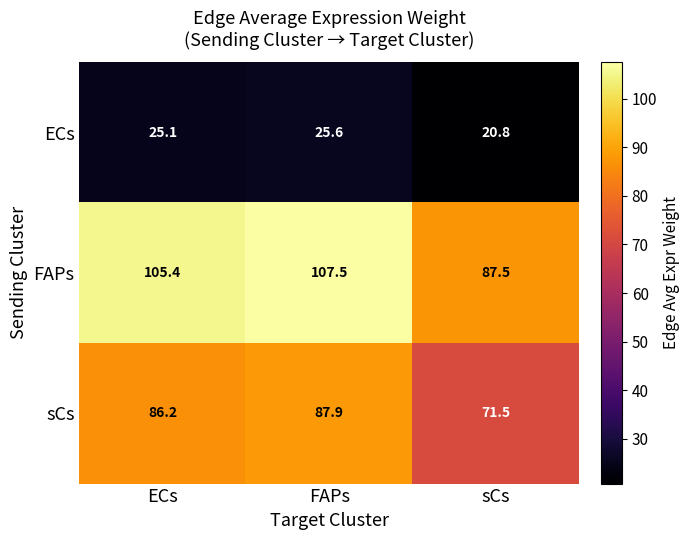

At which label does FAPs first exceed 105?

ECs